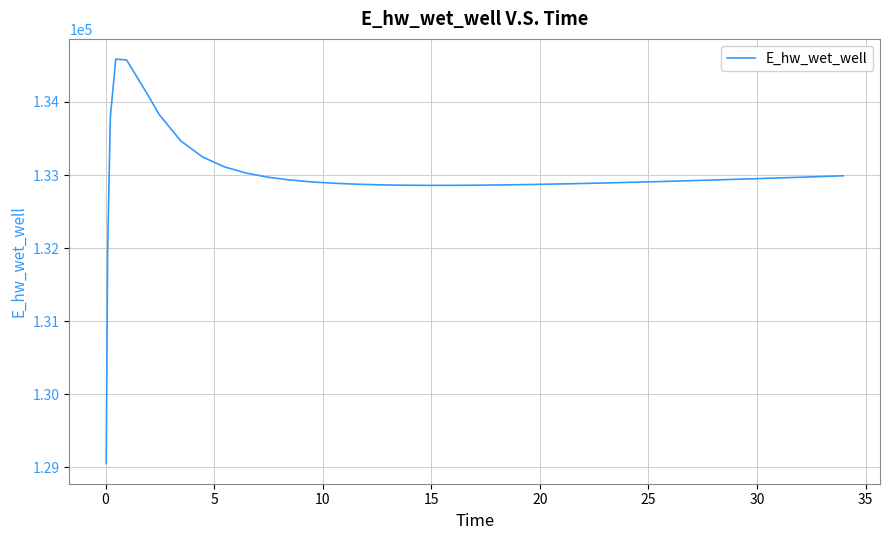

What is the smallest value displayed?

129054.5